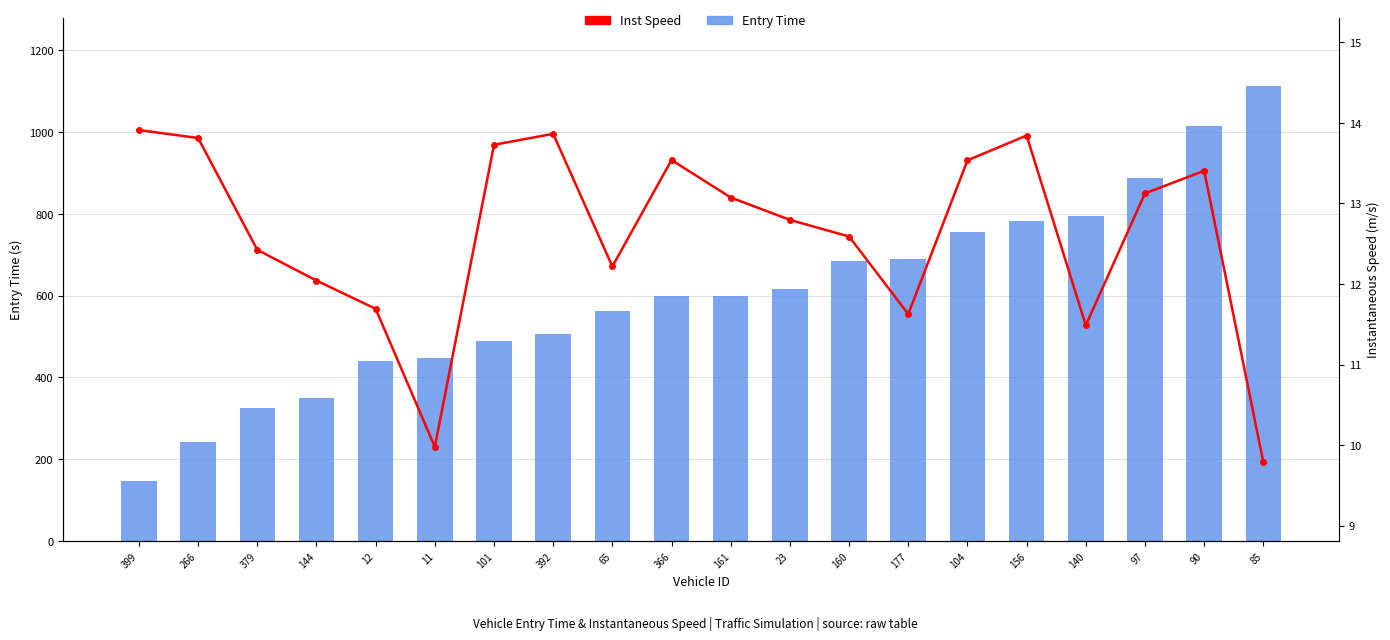

Where is Inst Speed nearest to the value 11?

140